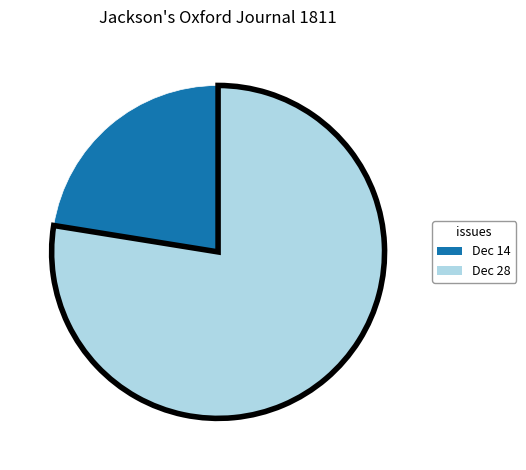

How many slices are in this pie chart?

2